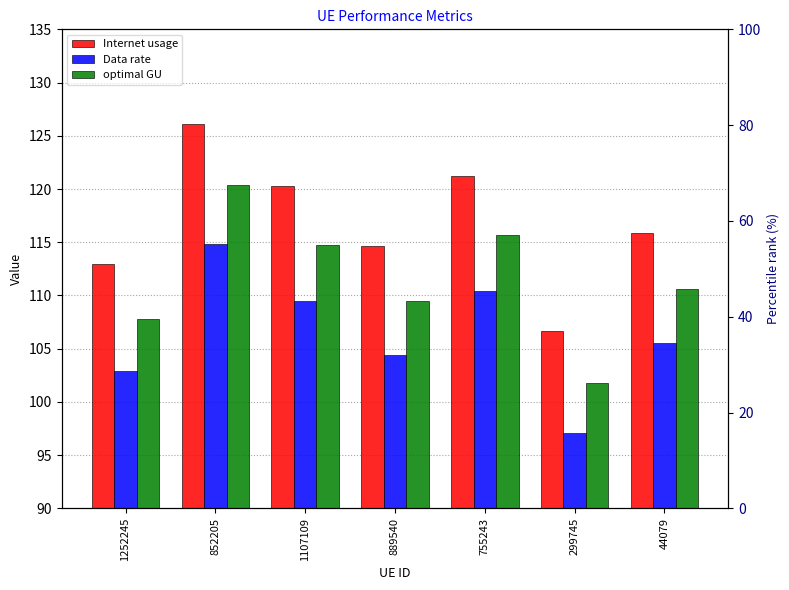

What is the spread (max minus min) of values at 1107109?

10.7